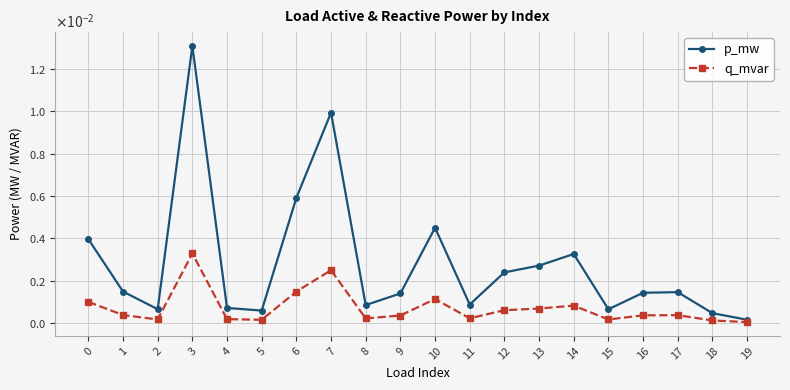

What are all the series names shown in the legend?

p_mw, q_mvar